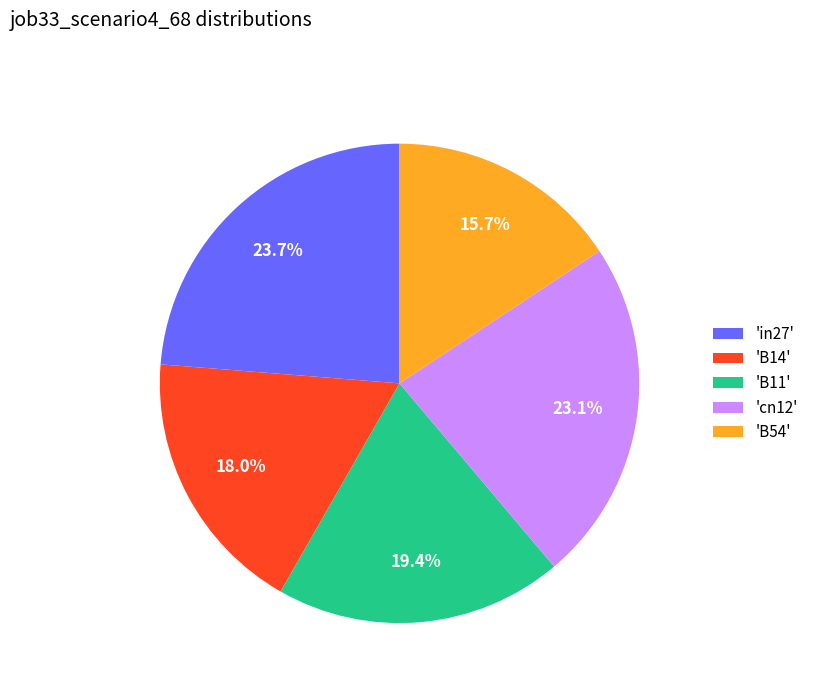

Is there a majority slice in this chart?

No